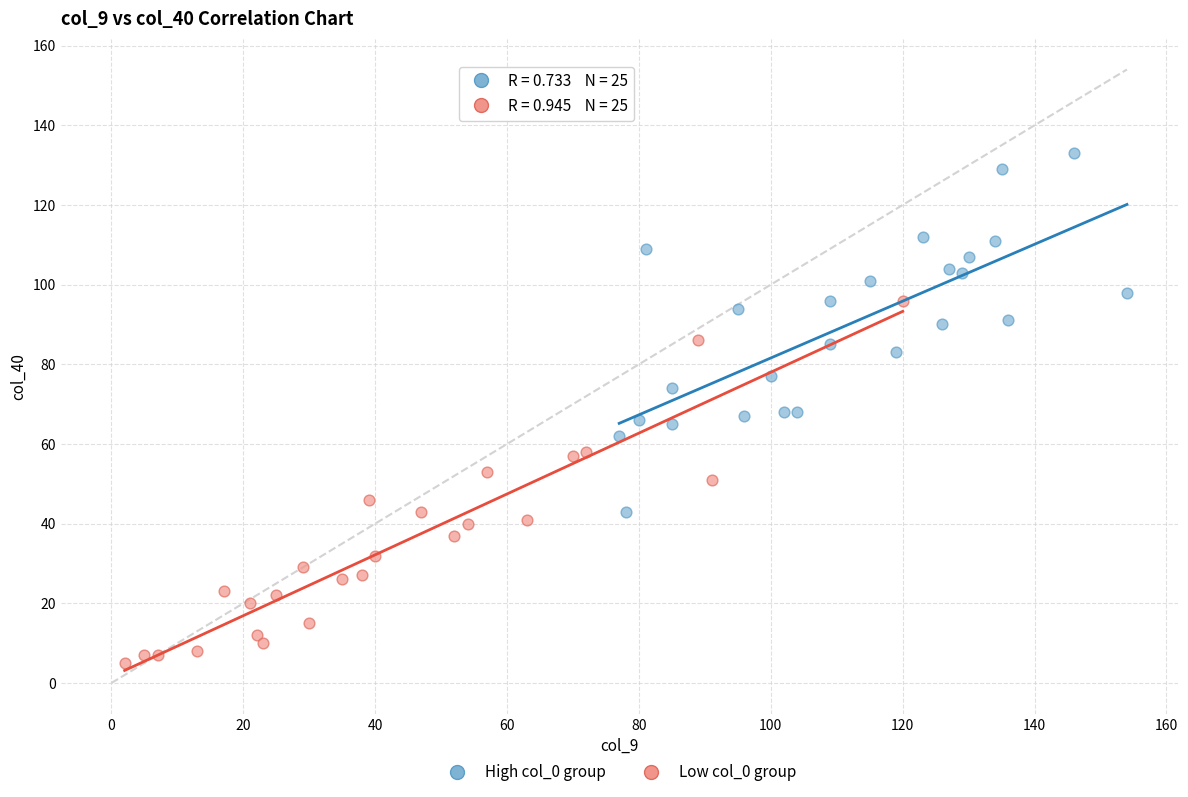

Which series contains the highest Y value?

High col_0 group